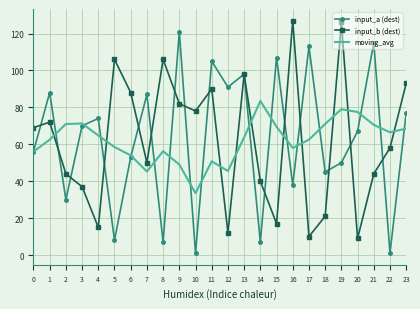

What is the highest value of the input_a (dest) series?

121.0